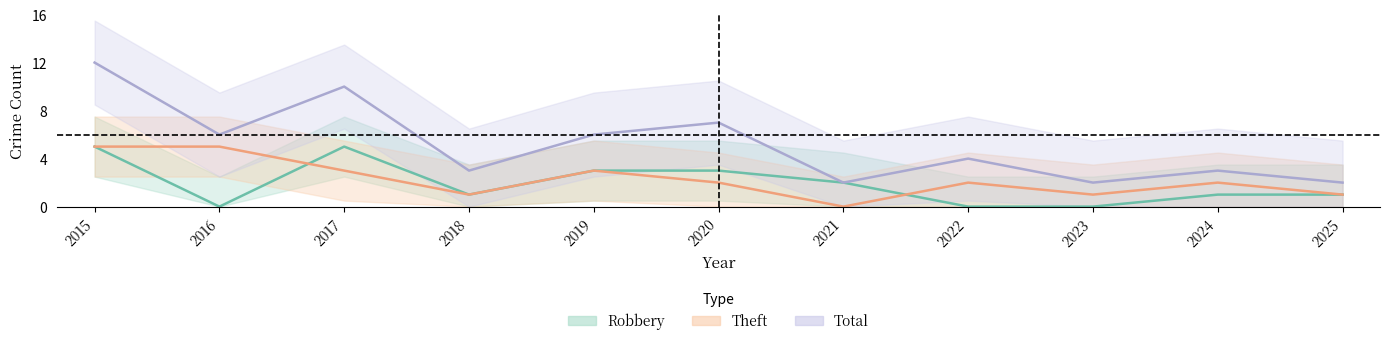

In Theft, how many points are lower than both neighbors (excluding endpoints)?

3